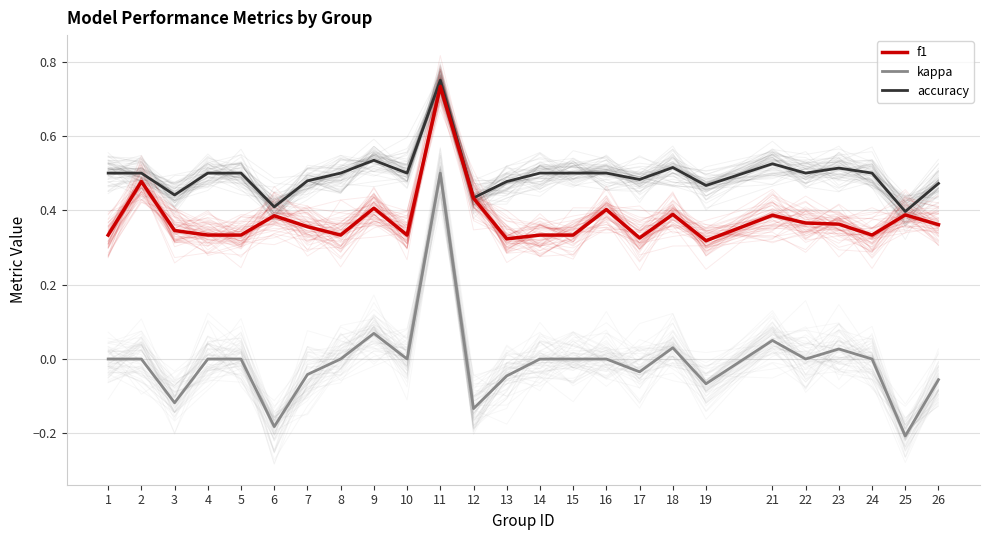

Is it true that kappa equals -0.1 at 19?

True